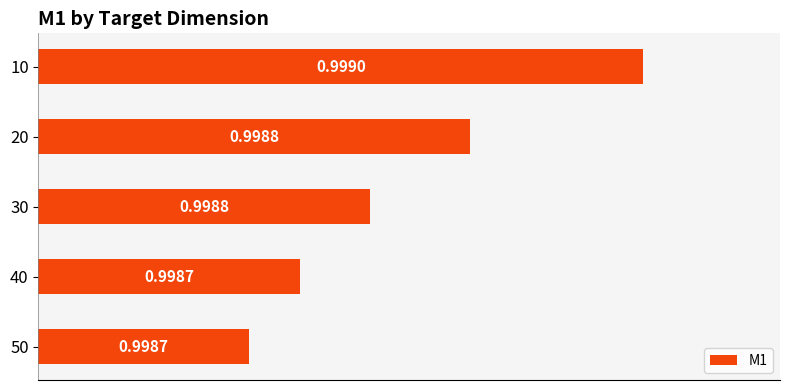

What is the sum of all values?

5.0